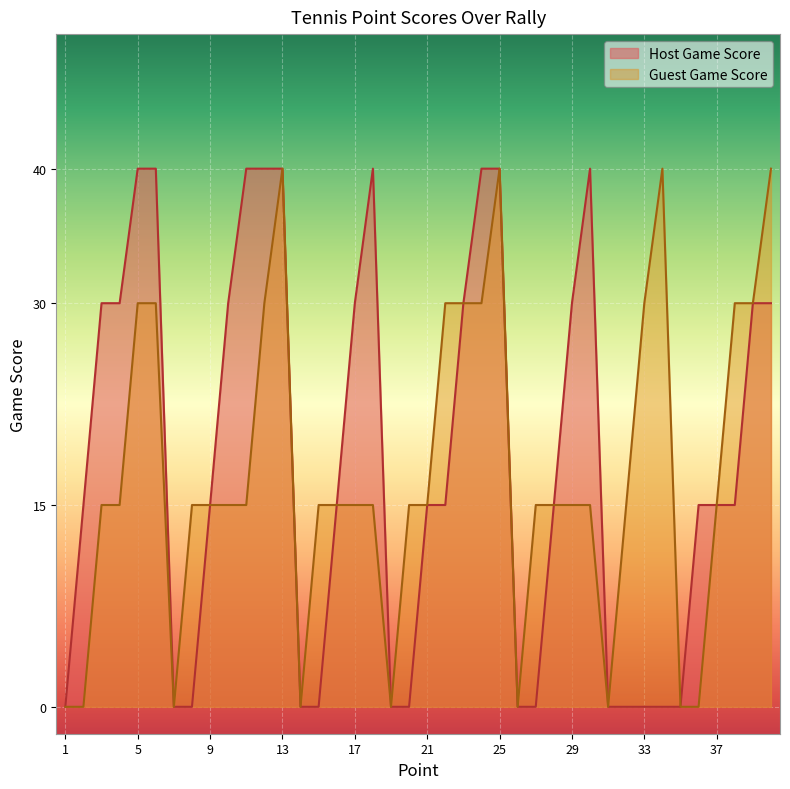

Where is the first local minimum for Guest Game Score?

7